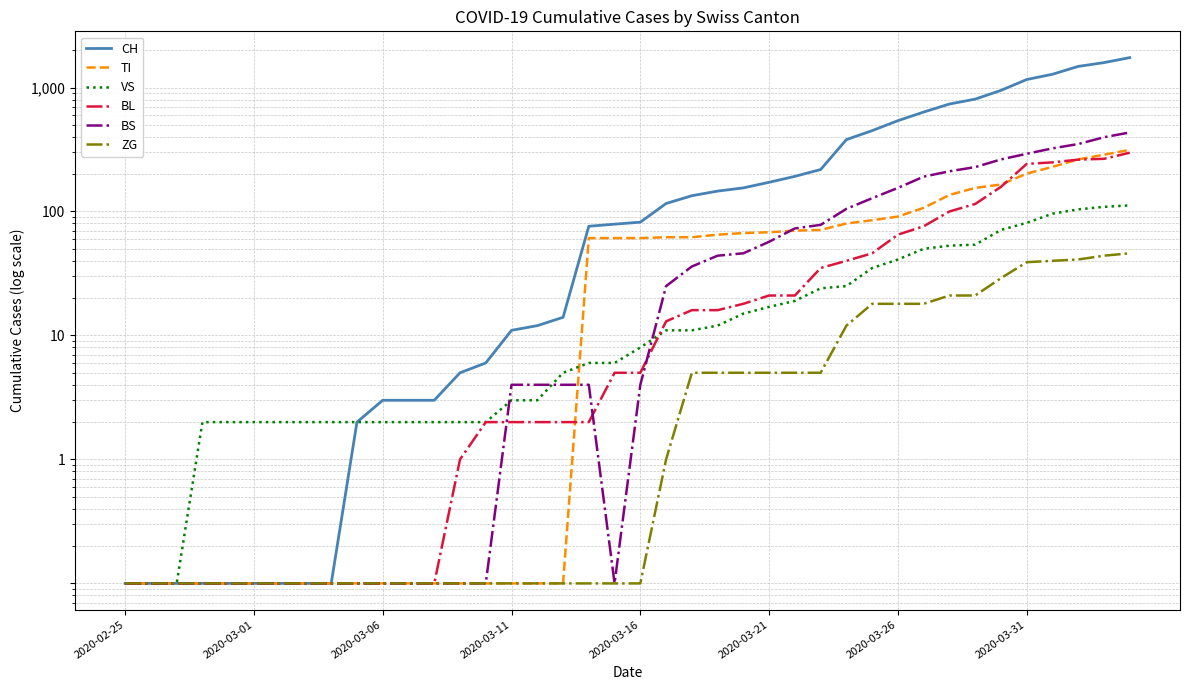

True or false: TI has more than 0 interior local peaks.

False